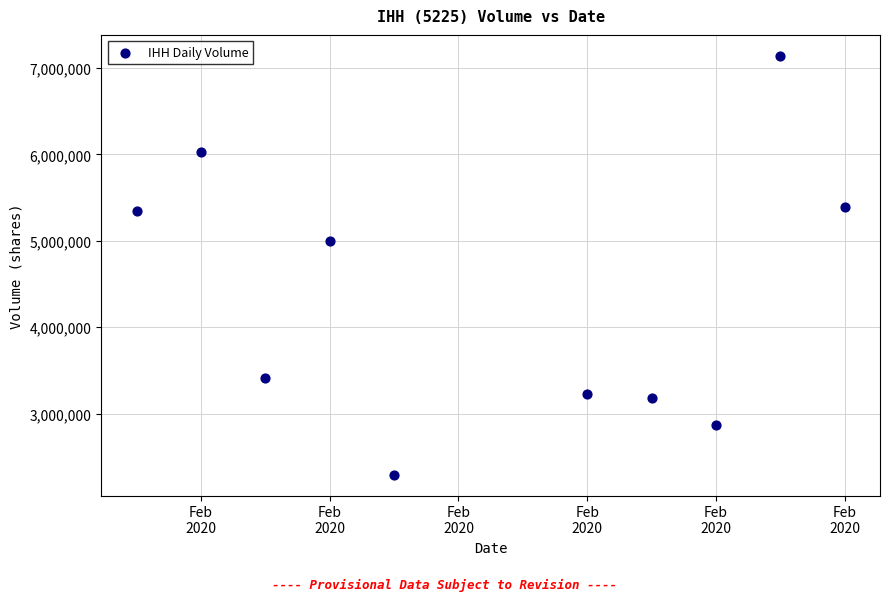

What is the range of X values (max minus min)?

11